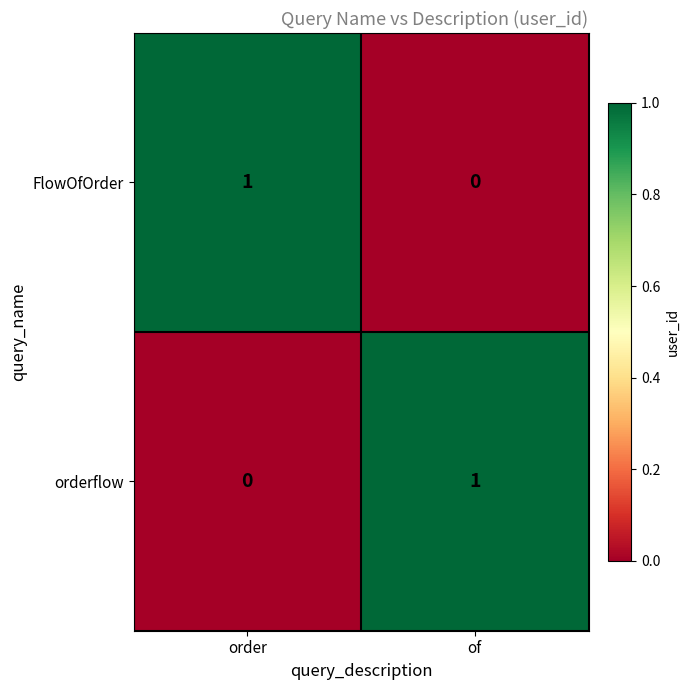

At which label is FlowOfOrder closest to 0?

of